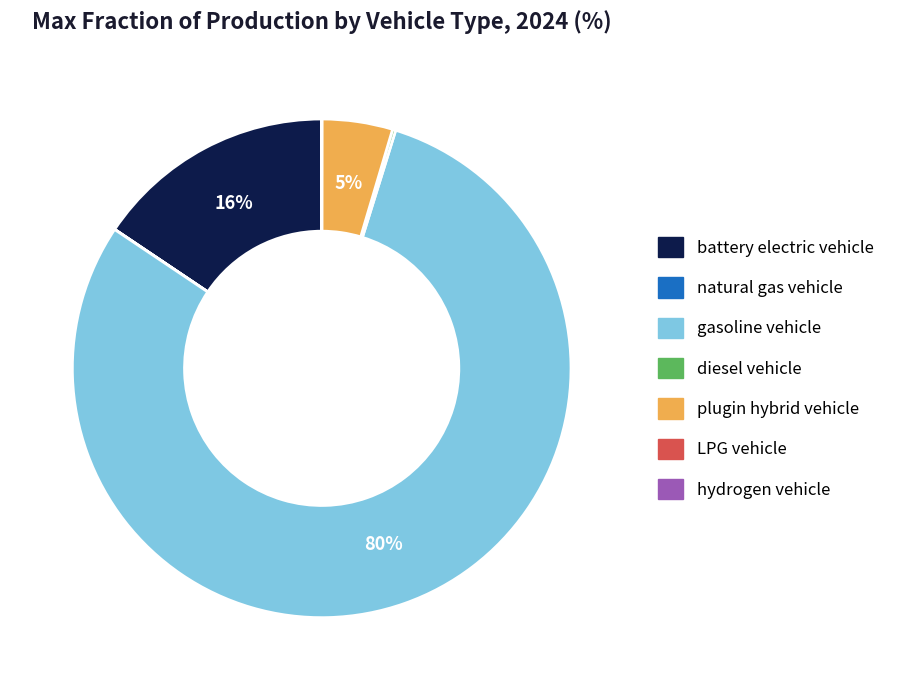

To the nearest percent, what is the average slice percentage?

14%